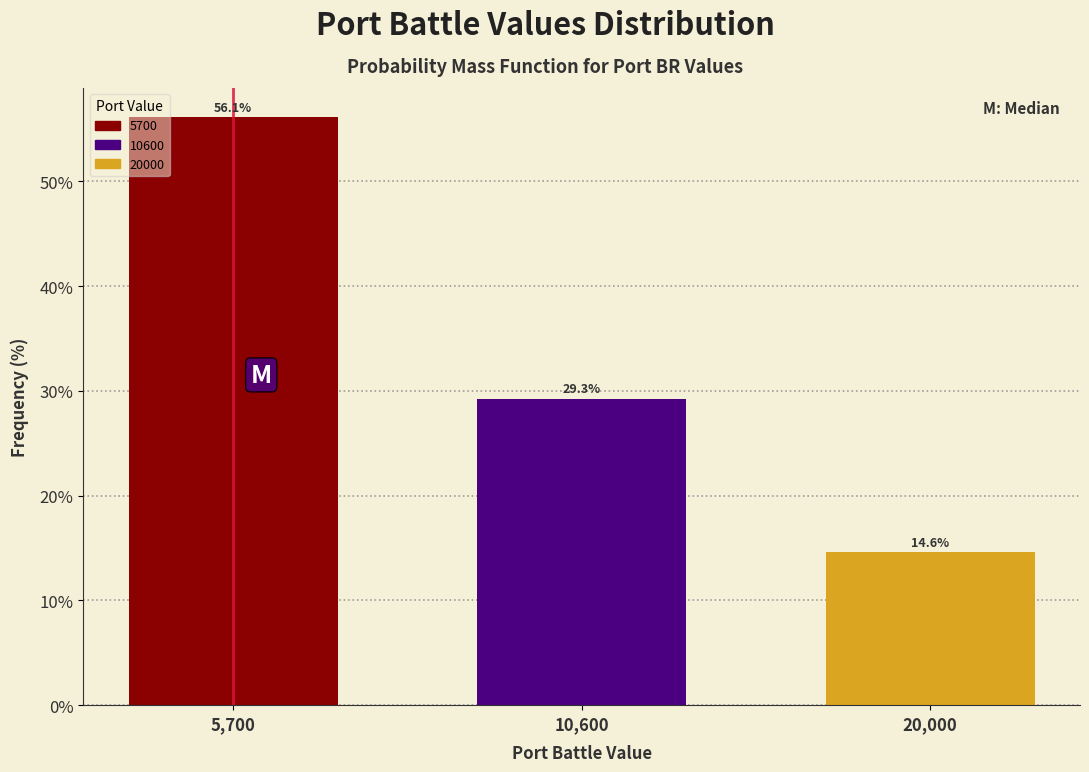

Reading left to right, list all the values displayed in this chart.

5,700=56.1	10,600=29.3	20,000=14.6